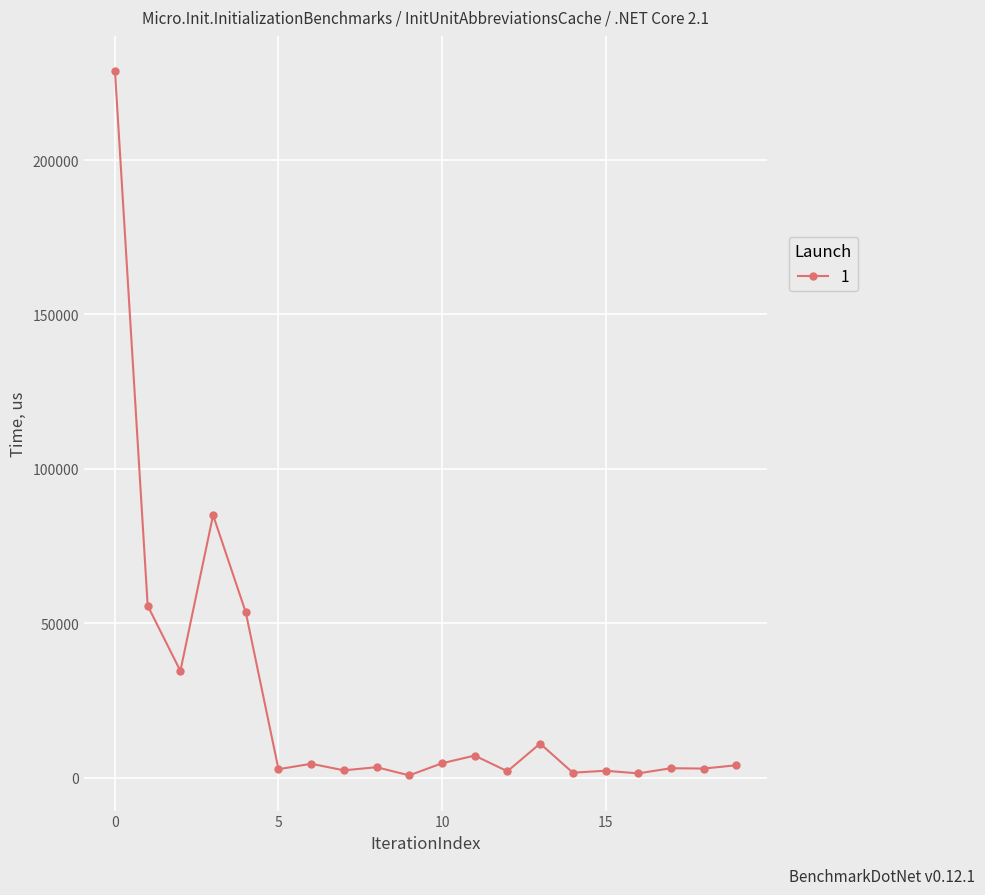

Is this an area chart (filled region under the line)?

No